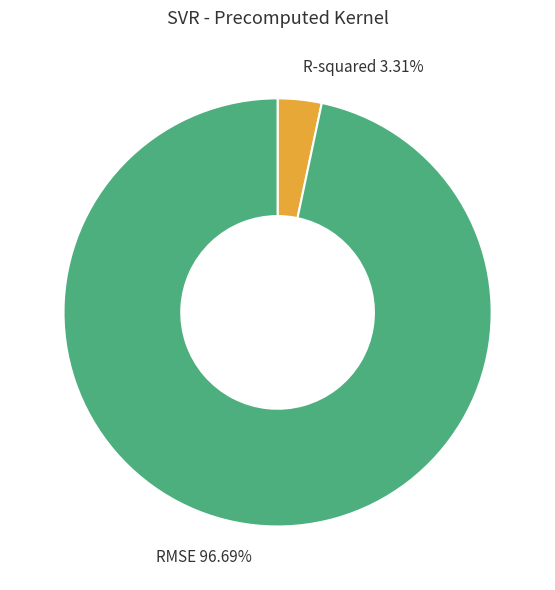

Combined, what portion of the pie is RMSE and R-squared?

100.0%